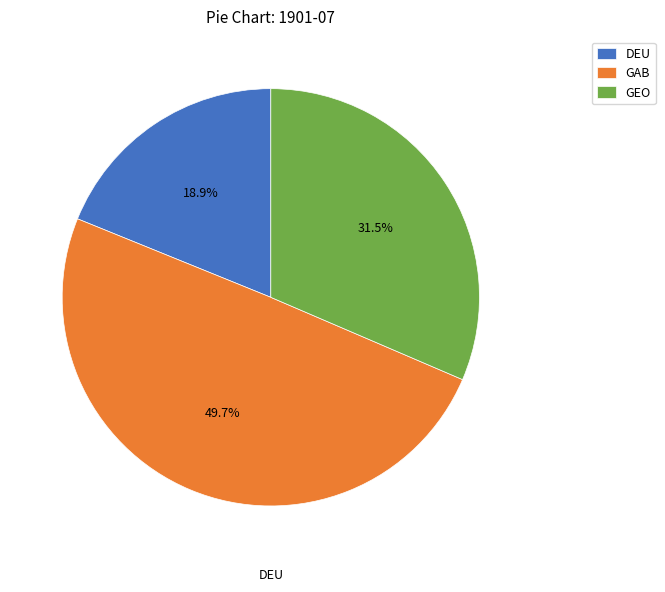

Does DEU account for over 50% of the chart?

No